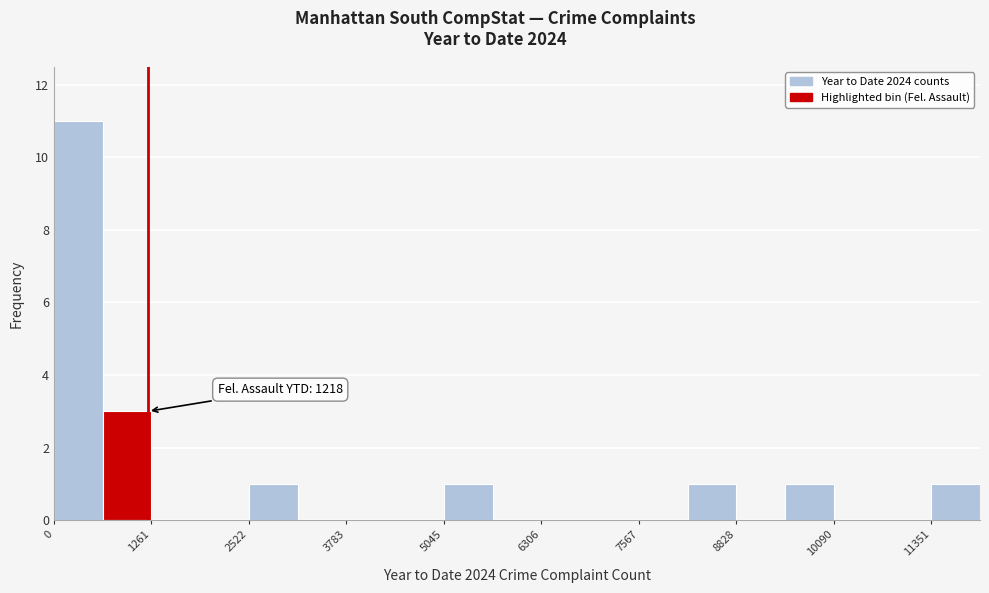

Around what value on the x-axis is the tallest bar? Give the approximate position of its centre, as read against the axis.

400